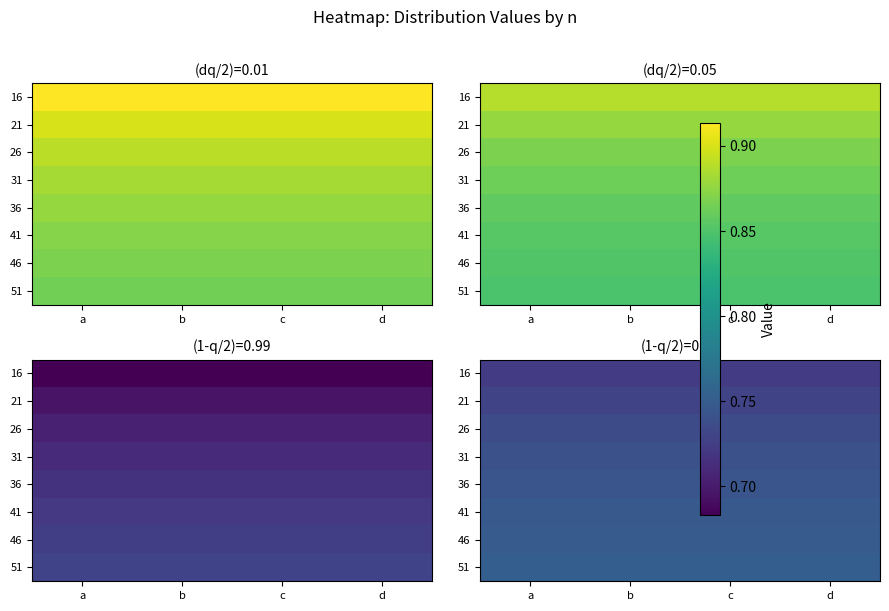

What is the total value across all series at d?

5.9